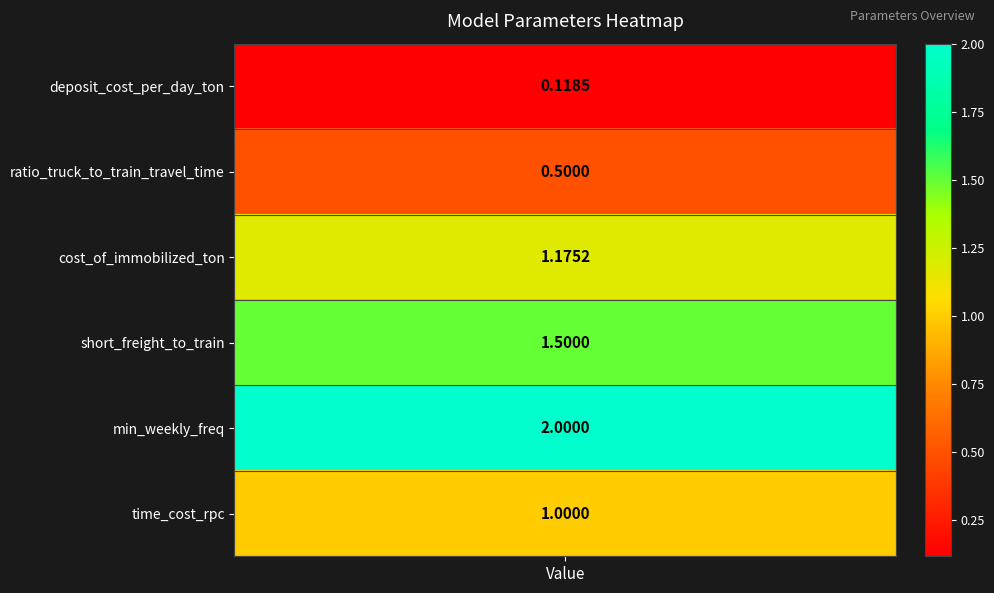

Where does the data first go above 1?

2